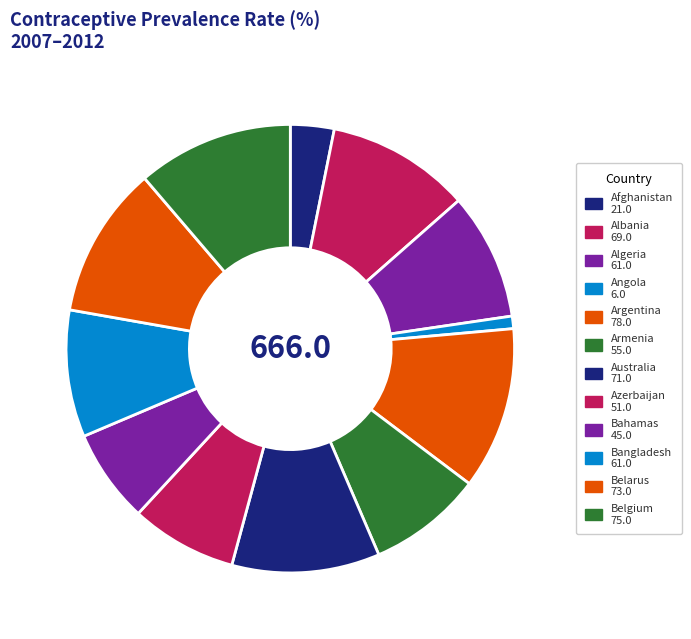

How many slices are in this pie chart?

12